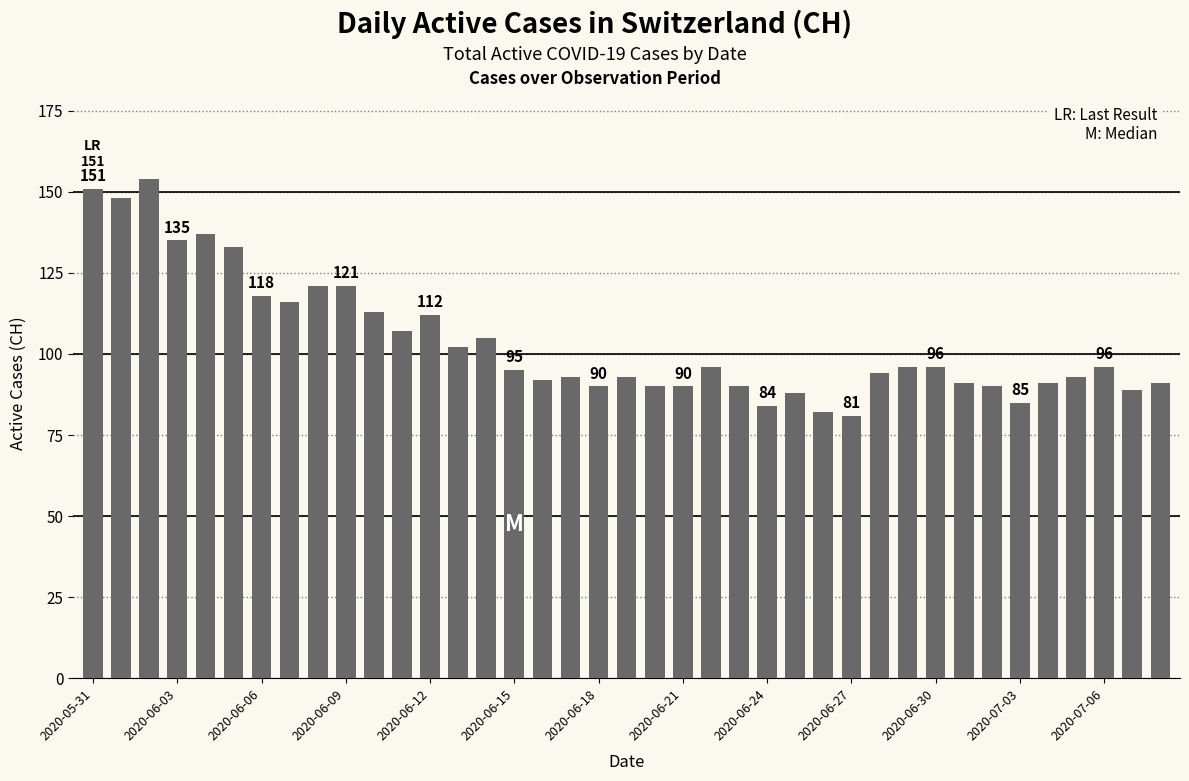

What is the smallest value displayed?

81